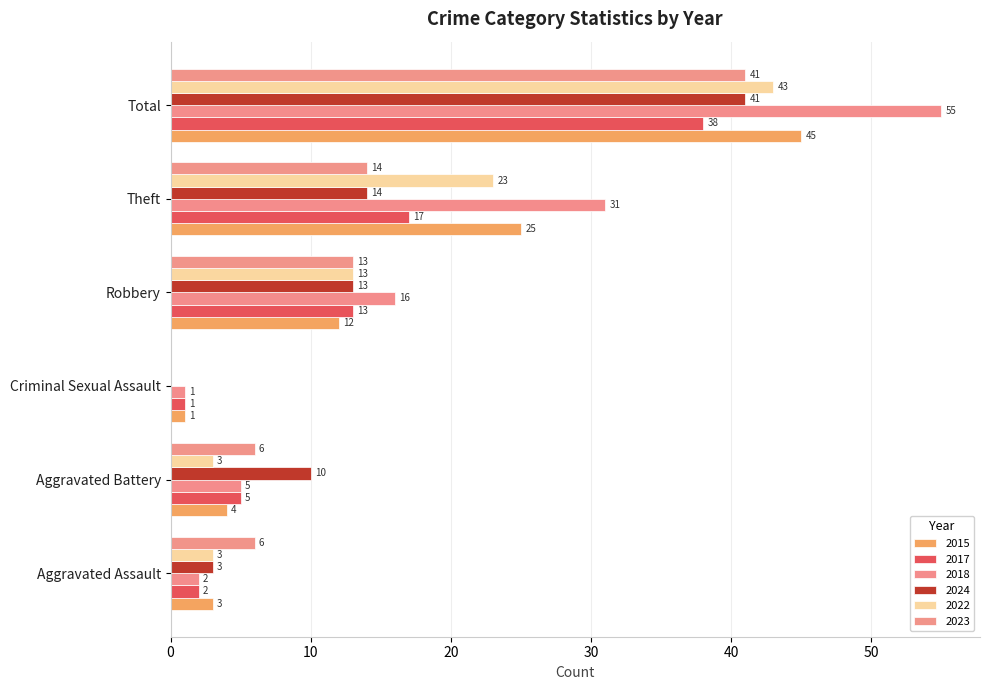

Which series changed the most between Criminal Sexual Assault and Theft?

2018